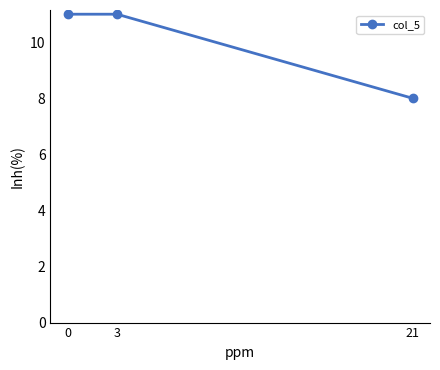

How many values are between 8 and 11?

3